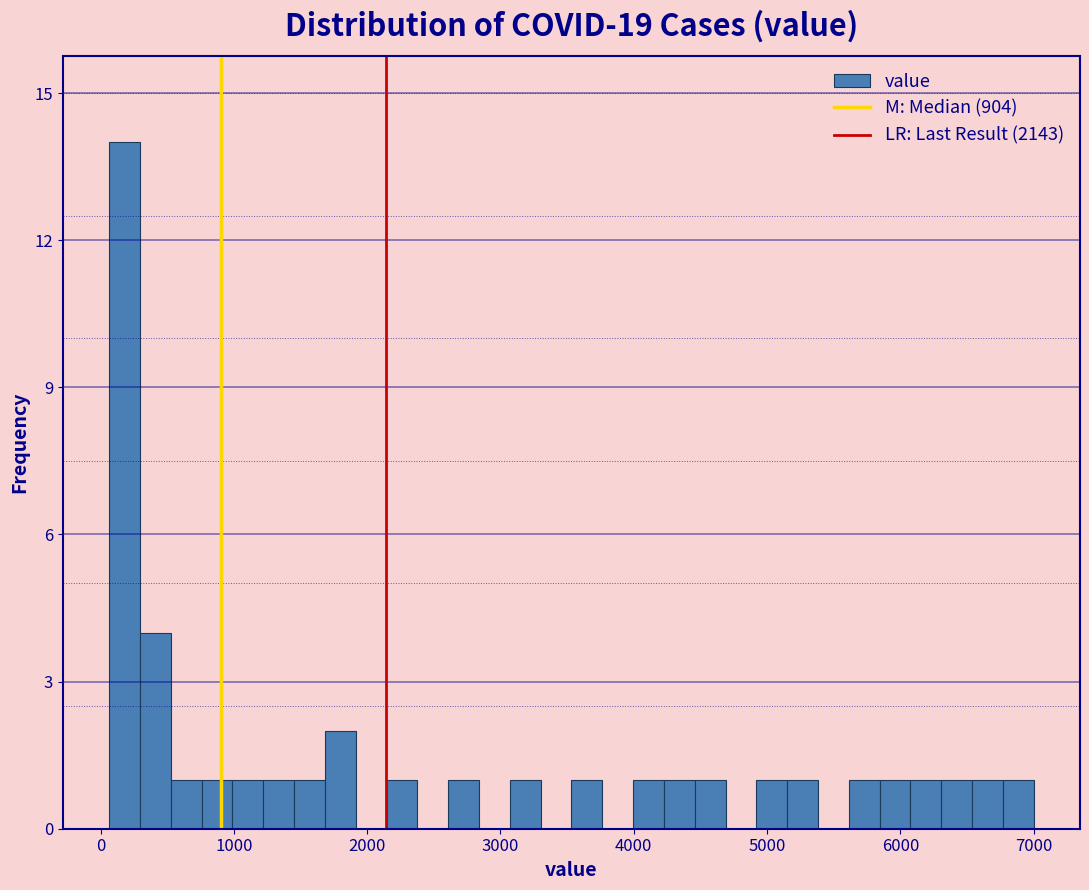

Around what value on the x-axis is the tallest bar? Give the approximate position of its centre, as read against the axis.

200